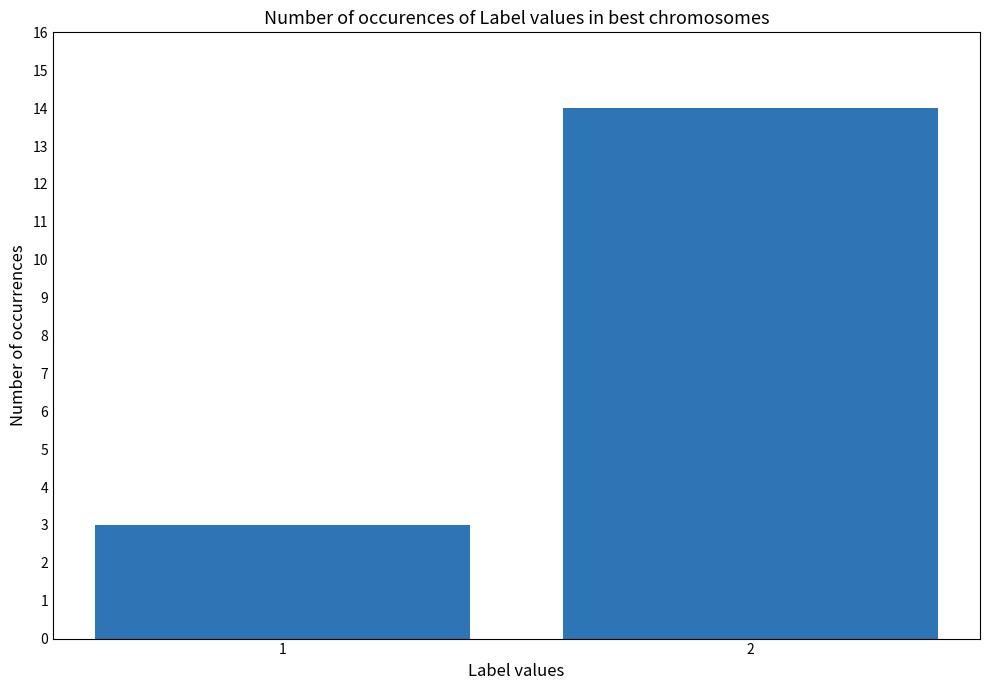

Reading right to left, transcribe all the data shown in this chart.

2=14	1=3